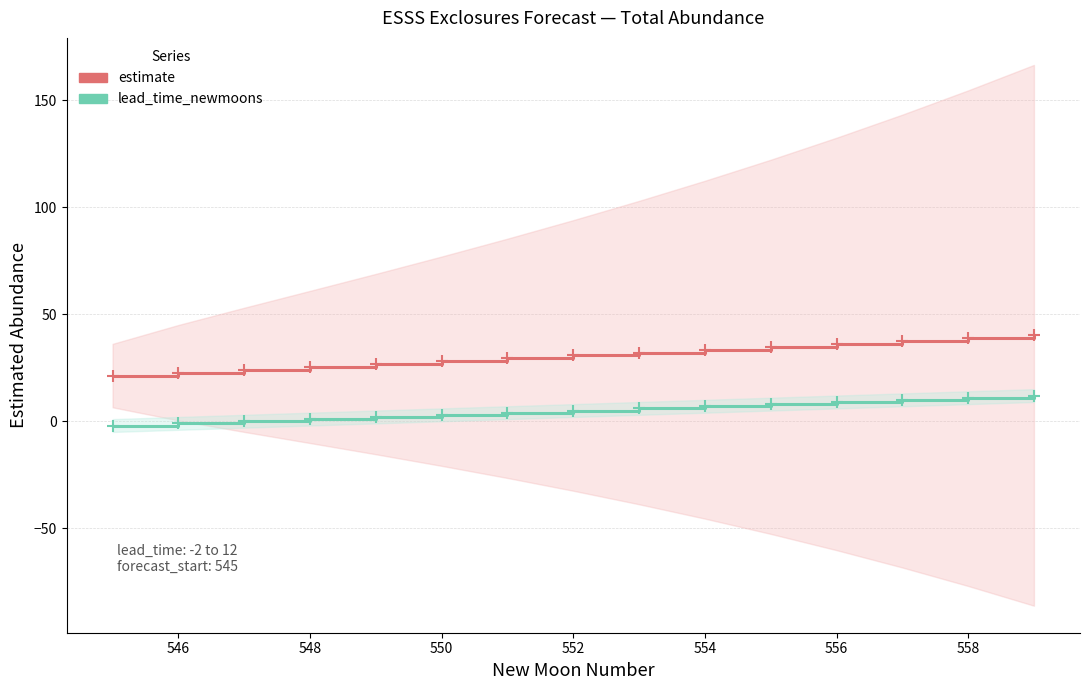

What are all the series names shown in the legend?

estimate, lead_time_newmoons